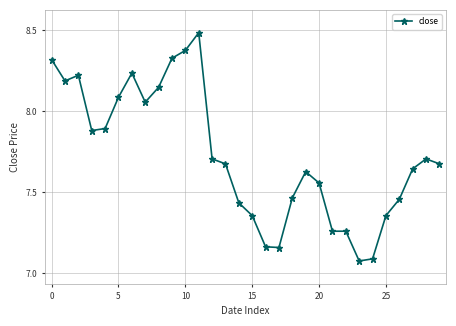

What is the maximum value shown in the chart?

8.5